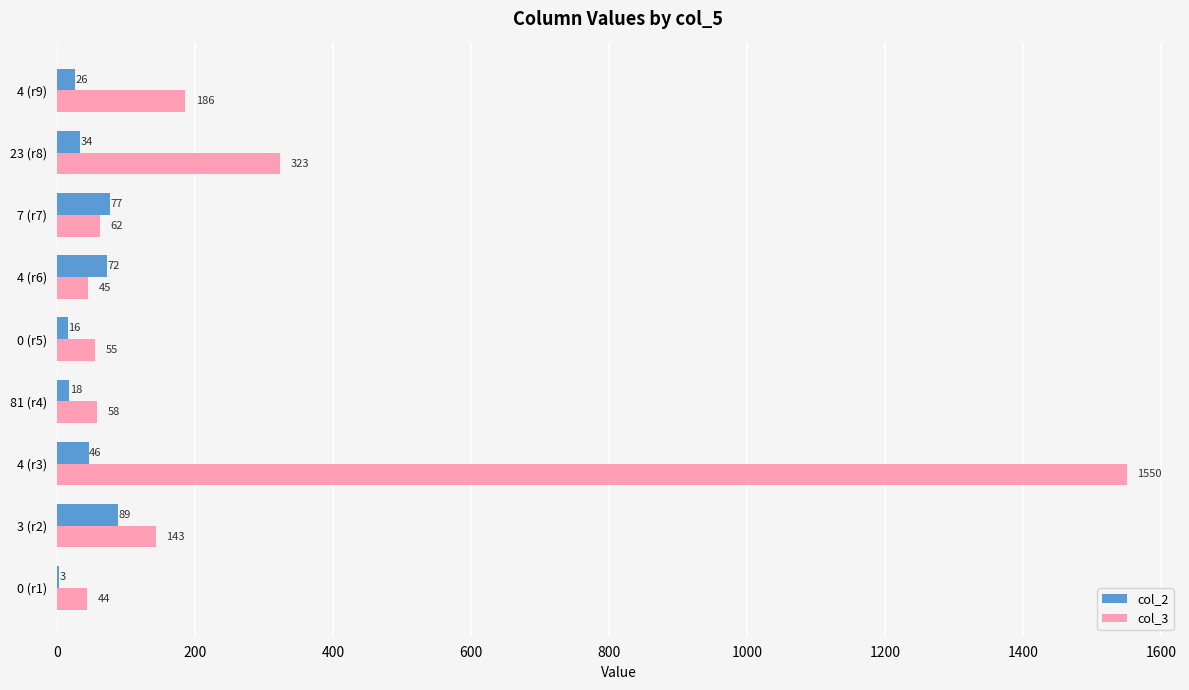

What value does the col_2 series have at 23 (r8), to the nearest 10?

30